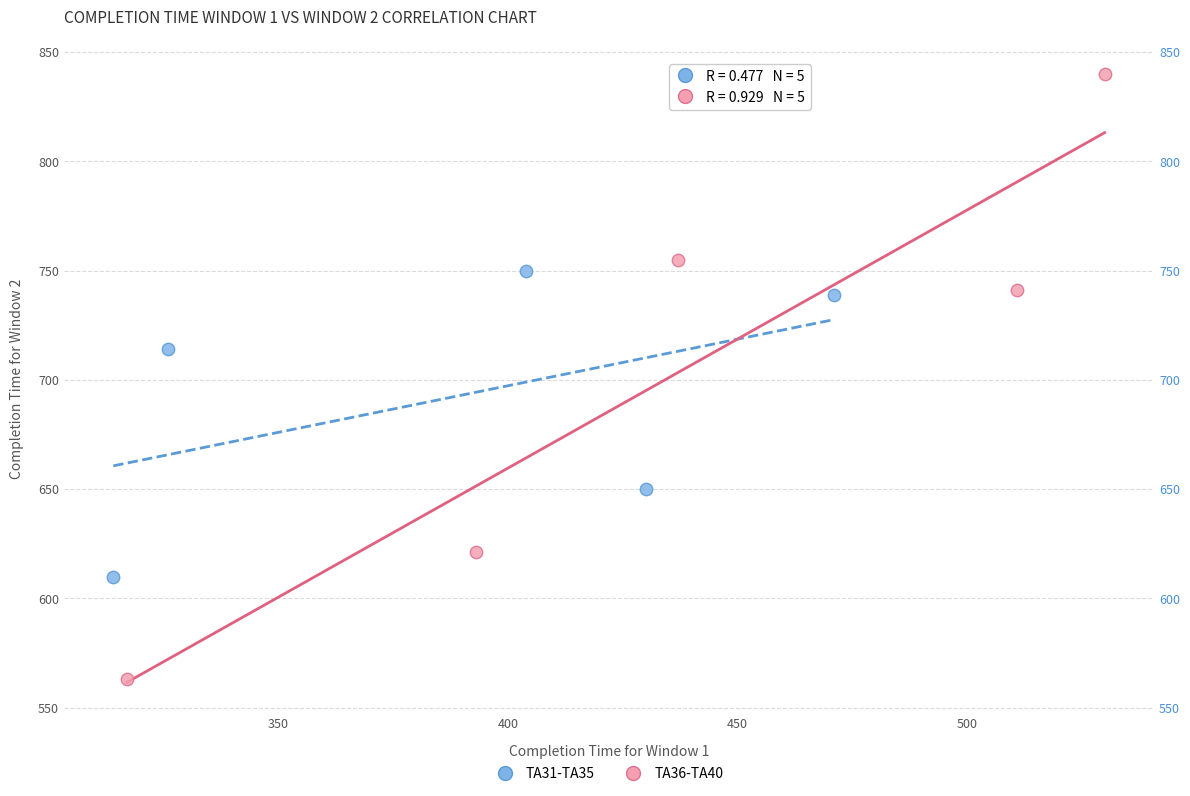

Which series reaches the maximum Y coordinate?

TA36-TA40